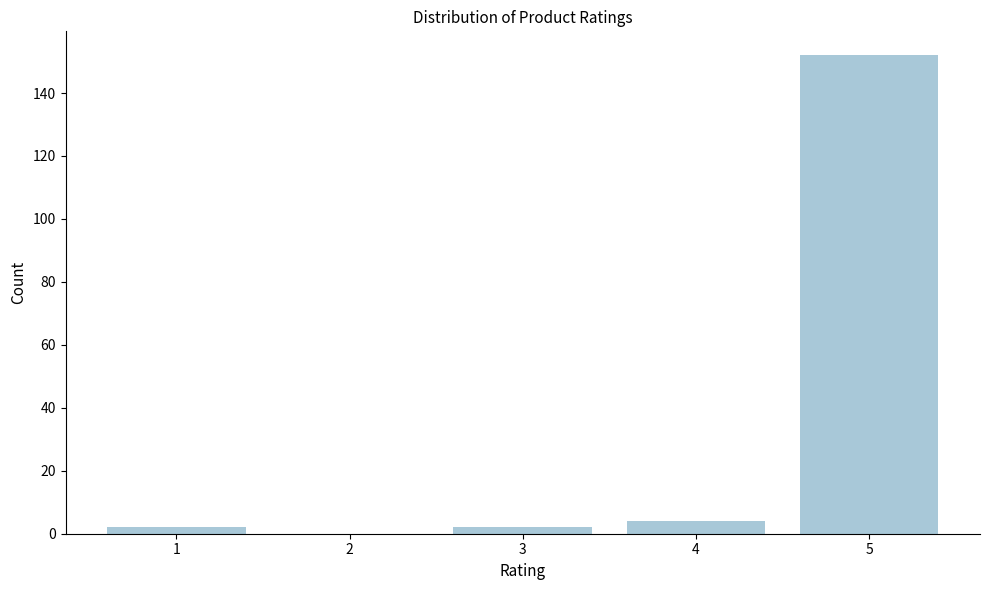

Reading left to right, transcribe all the data shown in this chart.

1=2	2=0	3=2	4=4	5=152